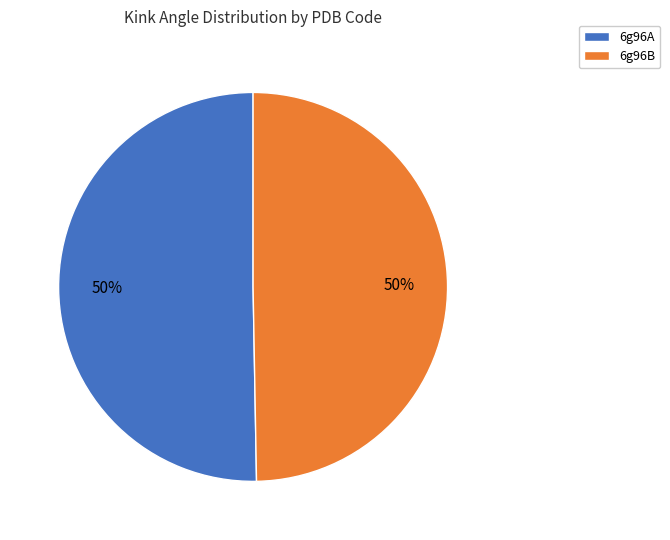

What is the ratio of the value at 6g96B to the value at 6g96A?

1.0